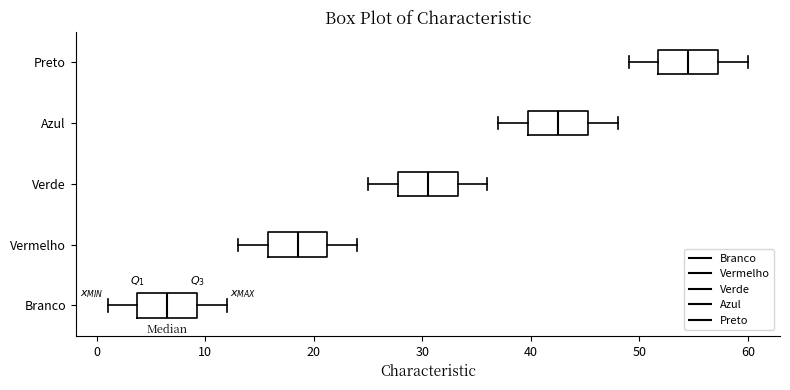

Which box's median line is the furthest to the left?

Branco